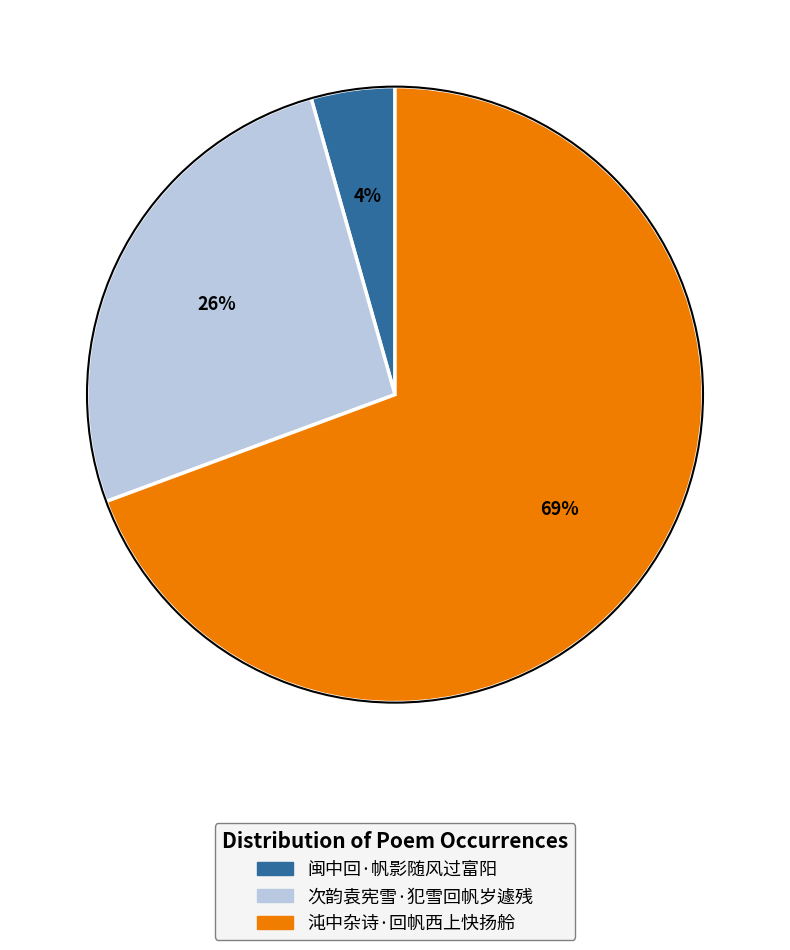

Which slice represents more than half of the pie?

沌中杂诗·回帆西上快扬舲